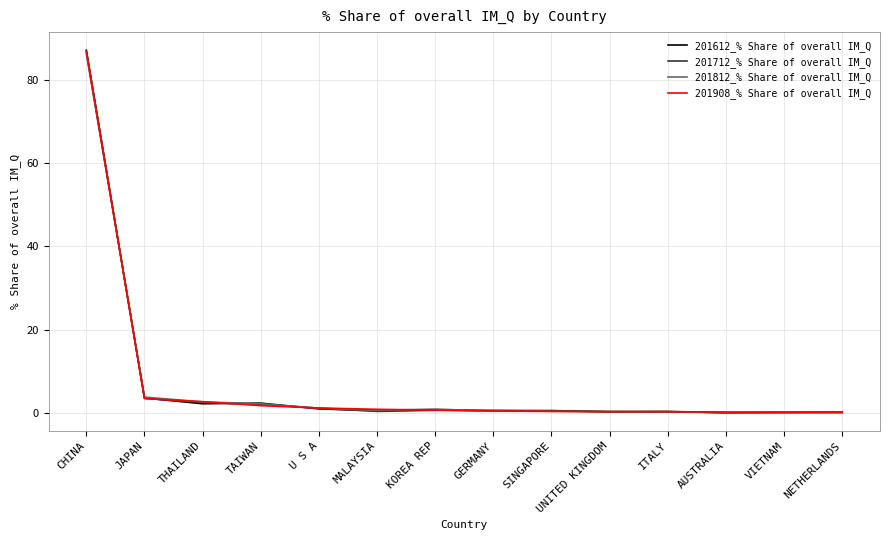

What is the maximum value for 201908_% Share of overall IM_Q?

86.9